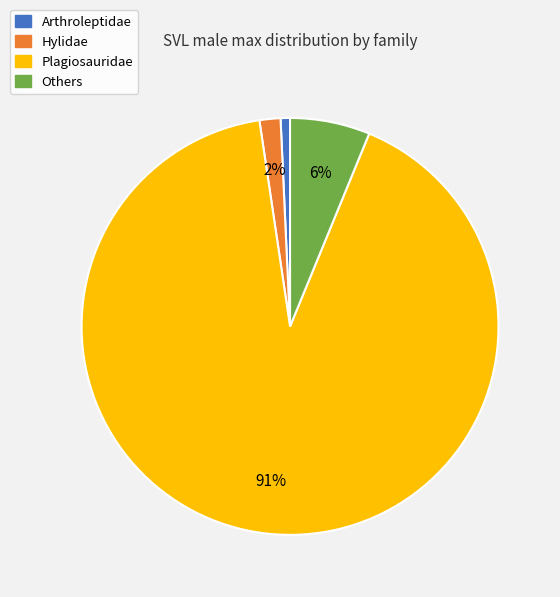

Is there a majority slice in this chart?

Yes